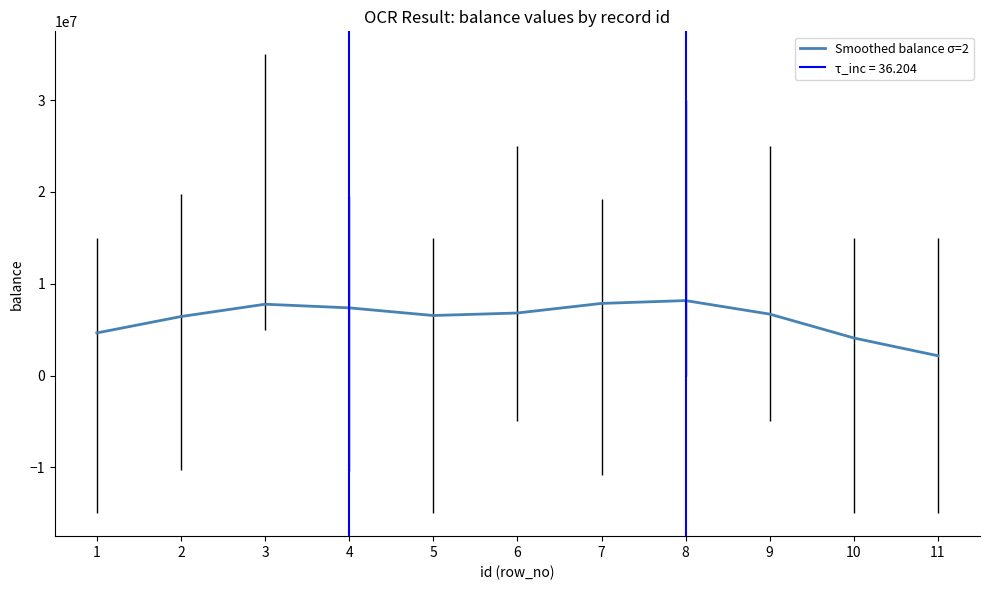

What is the highest value of the Smoothed balance σ=2 series?

8164625.5